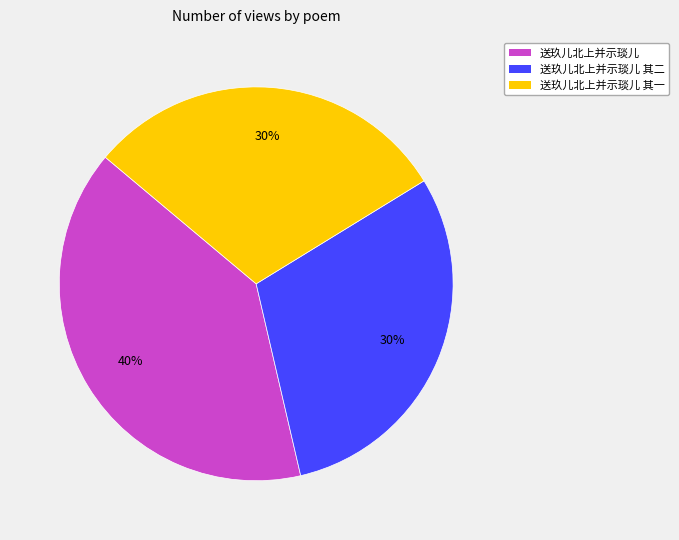

True or false: 送玖儿北上并示琰儿 其二 accounts for 30% of the total.

True